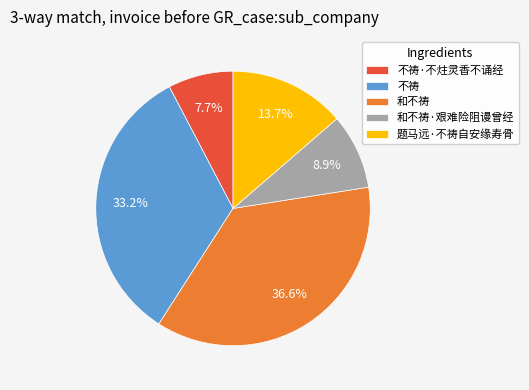

Which category has the biggest portion of the pie?

和不祷